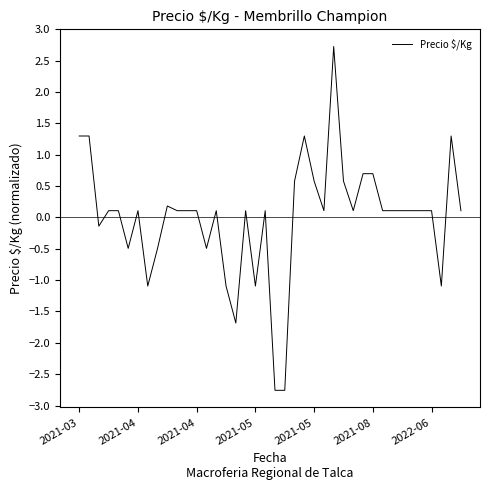

What is the smallest value displayed?

-2.8